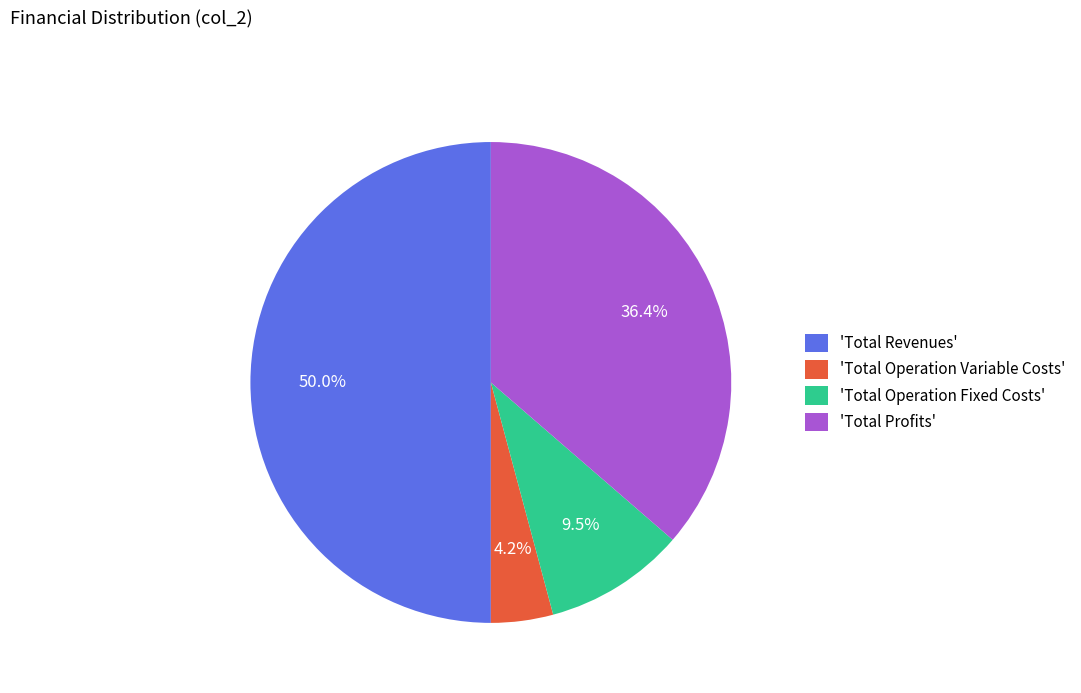

Do 'Total Operation Fixed Costs' and 'Total Profits' together represent more than half of the pie?

No